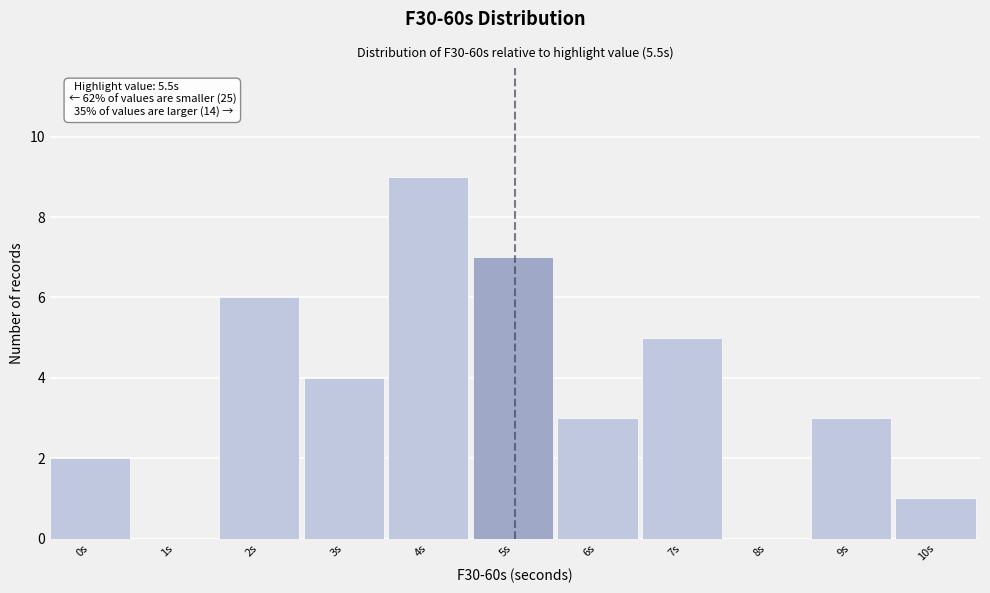

Reading left to right, extract all data points from this chart.

0s=2	1s=0	2s=6	3s=4	4s=9	5s=7	6s=3	7s=5	8s=0	9s=3	10s=1